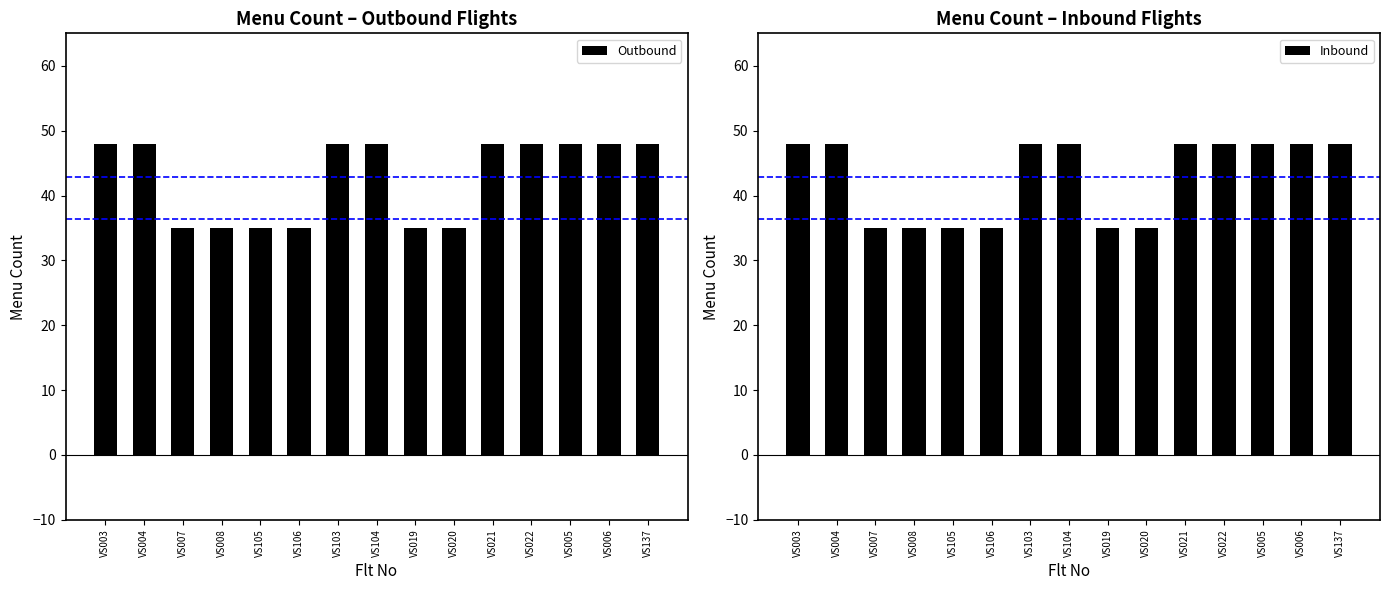

What is the average value of the Inbound series?

43